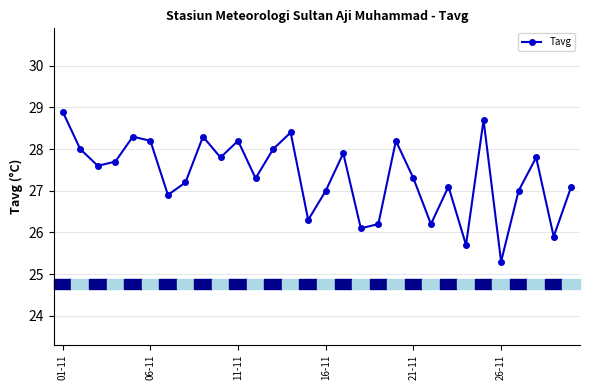

What is the minimum value shown in the chart?

25.3